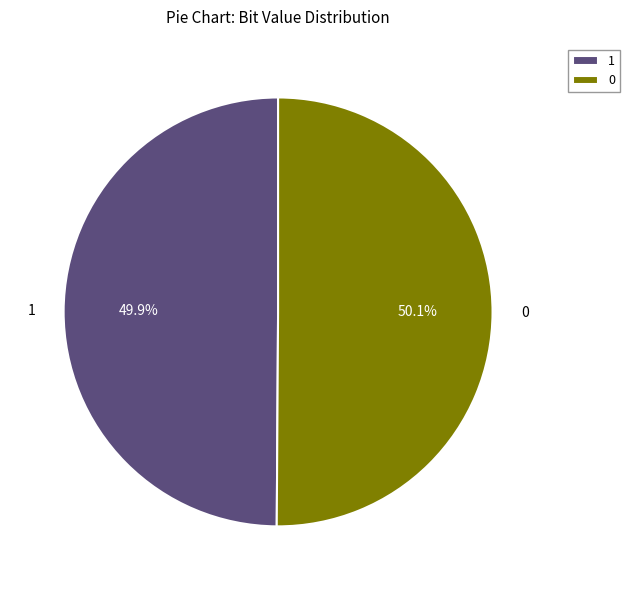

How many segments does this pie chart have?

2